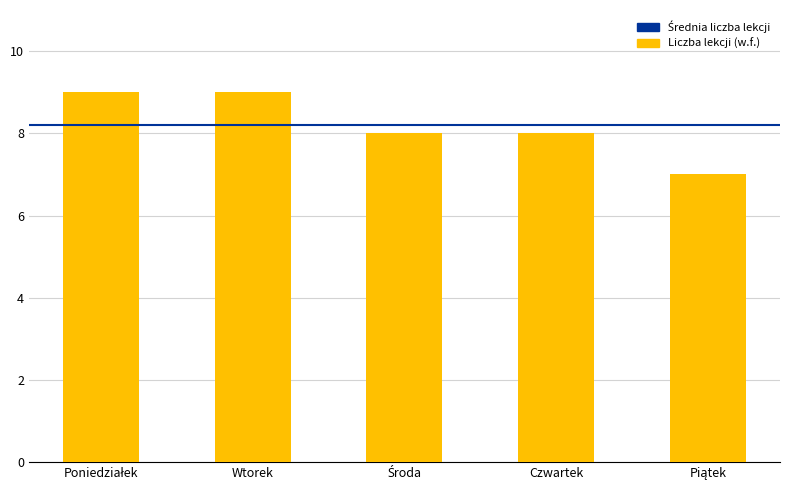

Which has a higher value, Czwartek or Wtorek?

Wtorek